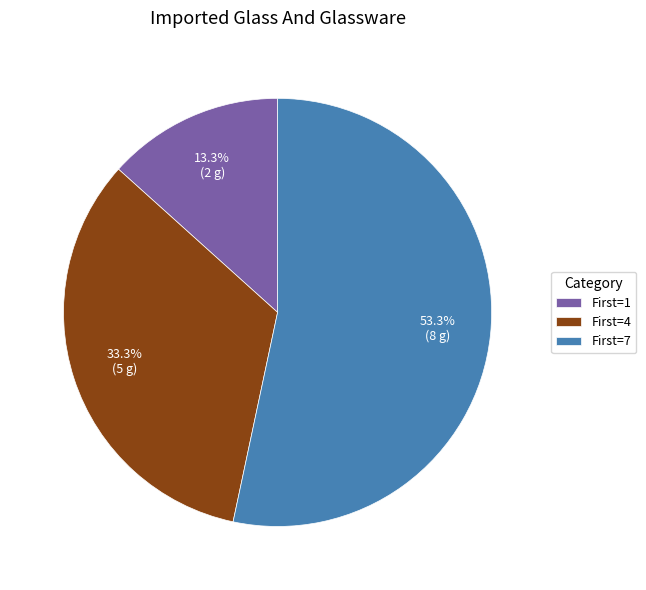

Does any single category account for the majority?

Yes